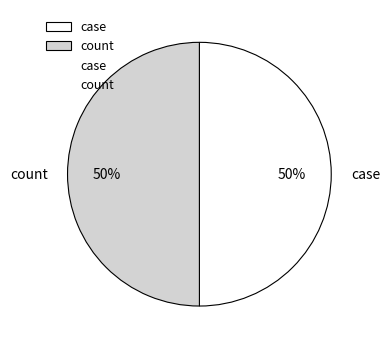

True or false: case accounts for 50% of the total.

True